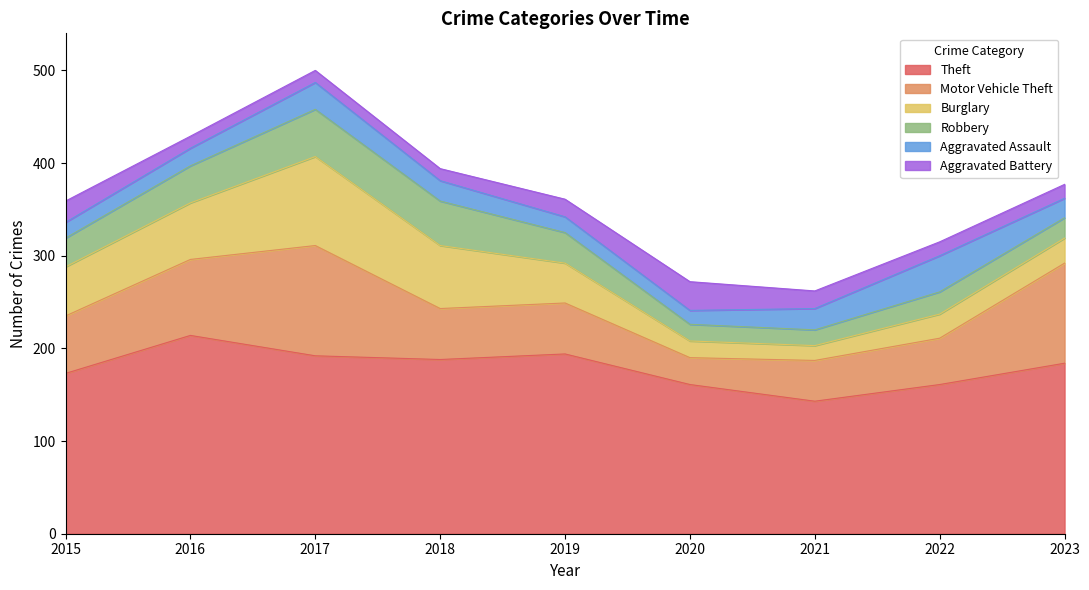

What is the difference between the highest and lowest values at 2017?

179